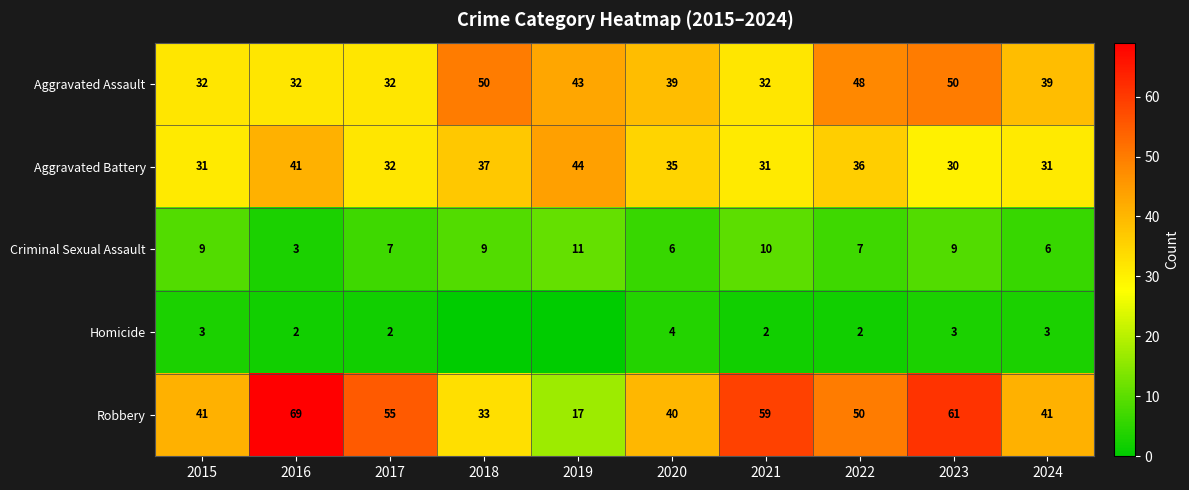

Which series changed the most between 2015 and 2024?

Aggravated Assault